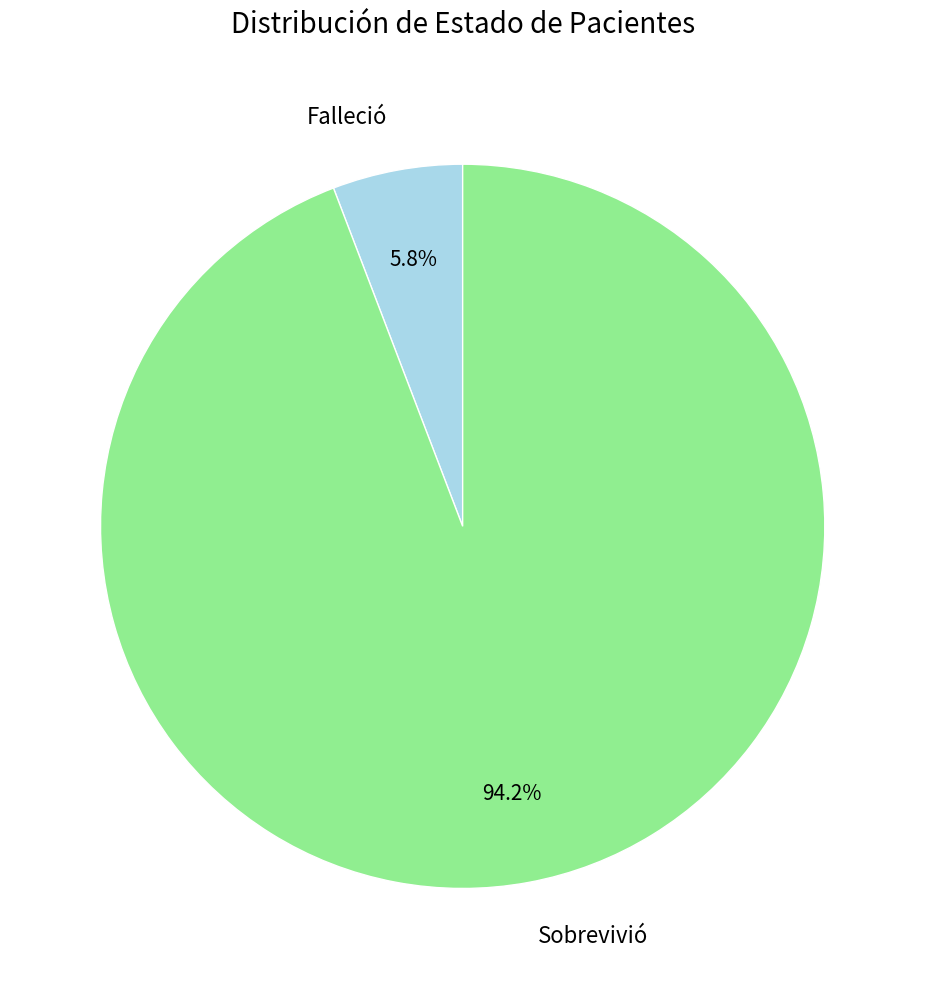

Which slice is the smallest?

Falleció